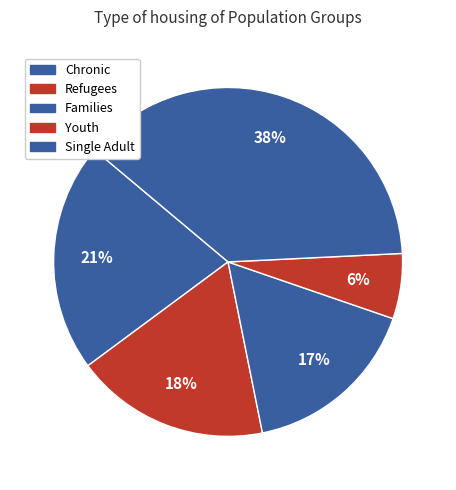

Count the number of slices in the pie.

5